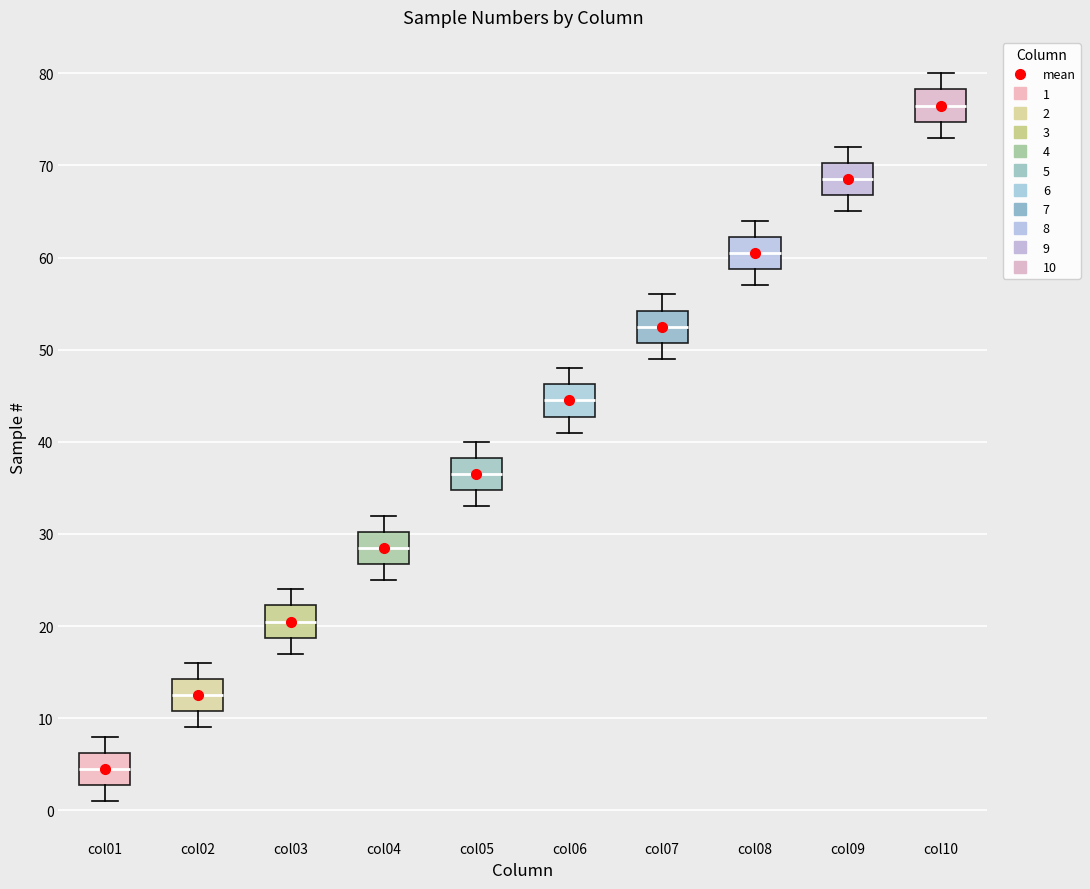

Where does the lower whisker of the box for col02 end on the y-axis? The values are not printed on the chart, so give them approximately, as read against the axis.

9